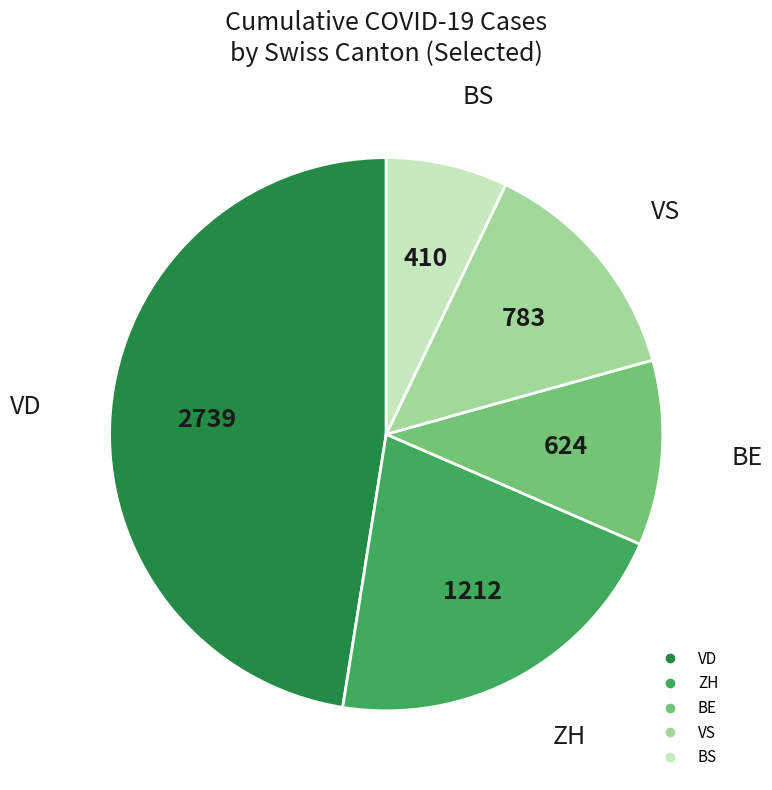

Is there any slice that represents more than half of the pie?

No